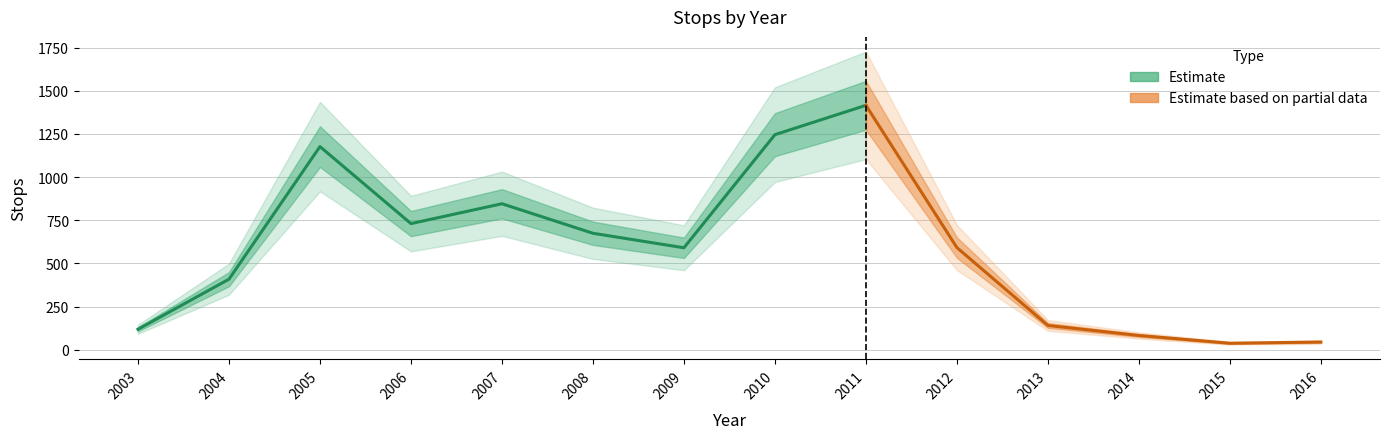

How many categories are shown in the chart?

14